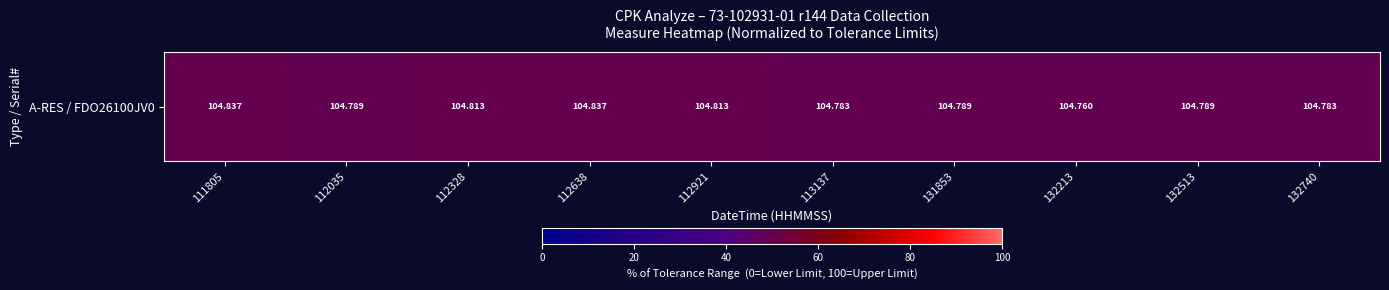

Reading left to right, extract all data points from this chart.

49.7	49.6	49.6	49.7	49.6	49.6	49.6	49.5	49.6	49.6